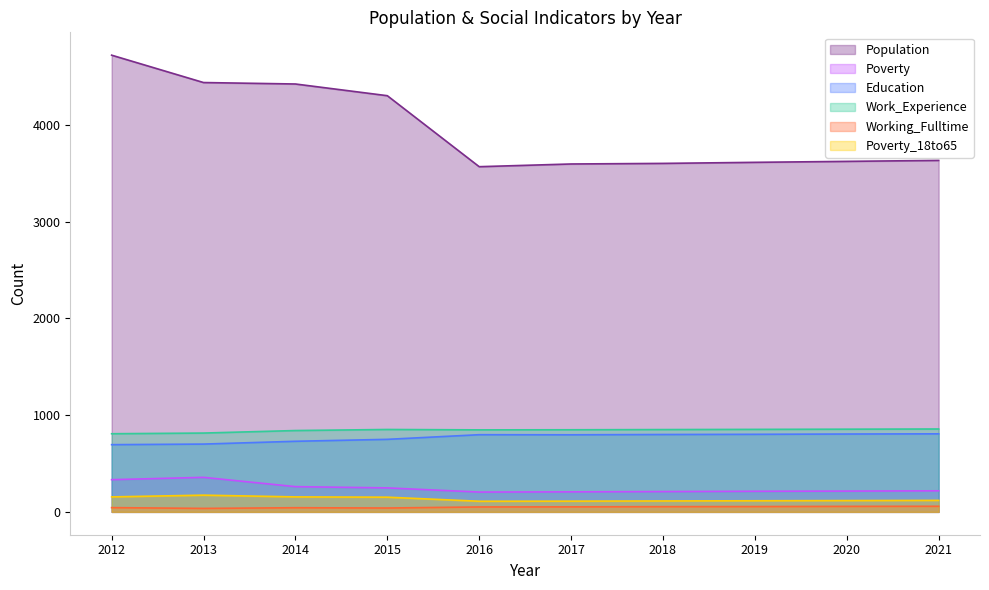

At 2019, list the series in order from largest to smallest.

Population, Work_Experience, Education, Poverty, Poverty_18to65, Working_Fulltime